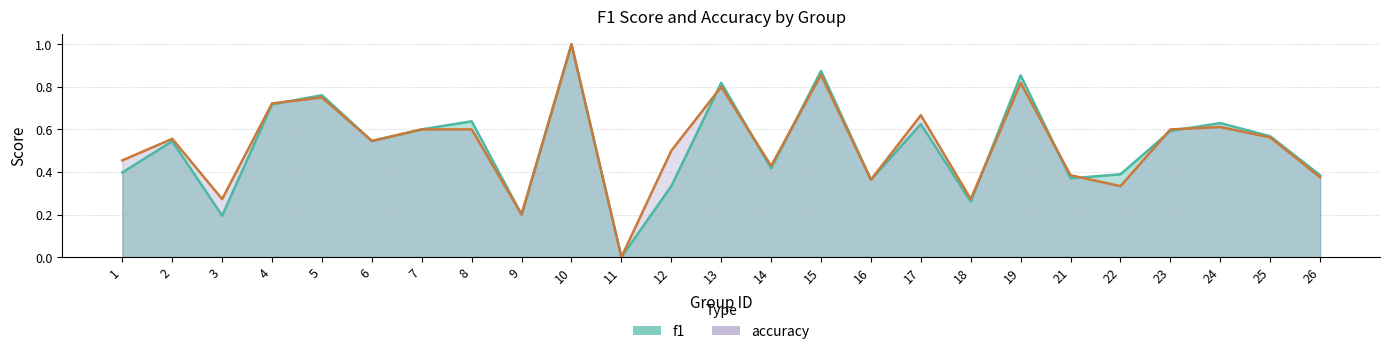

Reading left to right, extract all data points from this chart.

f1: 0.4	0.5	0.2	0.7	0.8	0.5	0.6	0.6	0.2	1.0	0.0	0.3	0.8	0.4	0.9	0.4	0.6	0.3	0.9	0.4	0.4	0.6	0.6	0.6	0.4
accuracy: 0.5	0.6	0.3	0.7	0.8	0.5	0.6	0.6	0.2	1.0	0.0	0.5	0.8	0.4	0.9	0.4	0.7	0.3	0.8	0.4	0.3	0.6	0.6	0.6	0.4